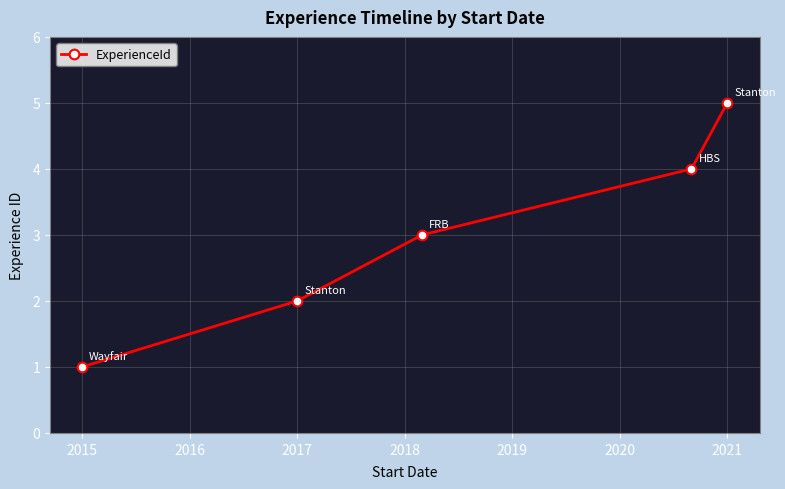

Does the chart display data point markers on the line(s)?

Yes